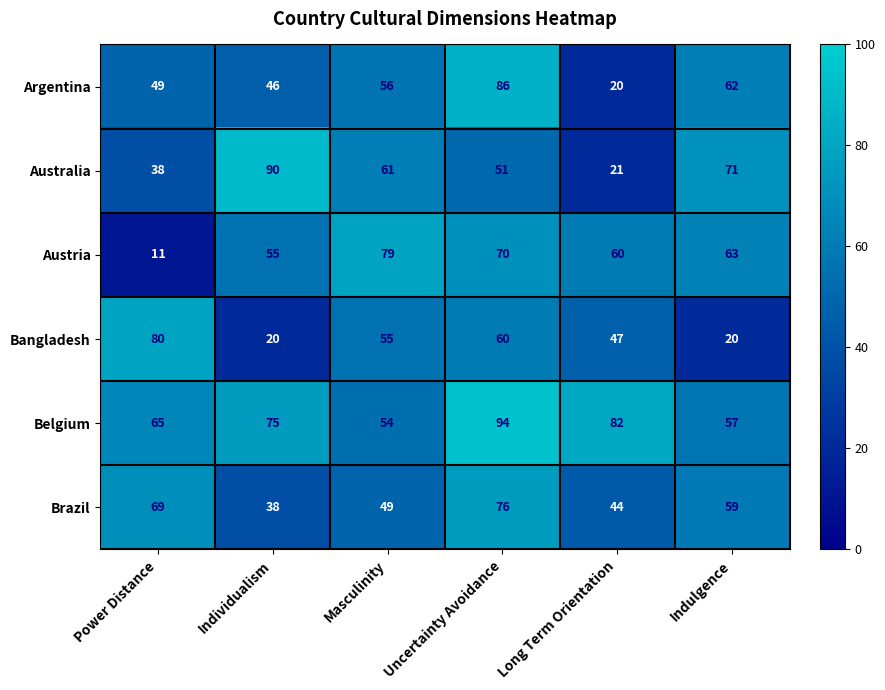

Rank the series by their maximum value, from highest to lowest.

Belgium, Australia, Argentina, Bangladesh, Austria, Brazil